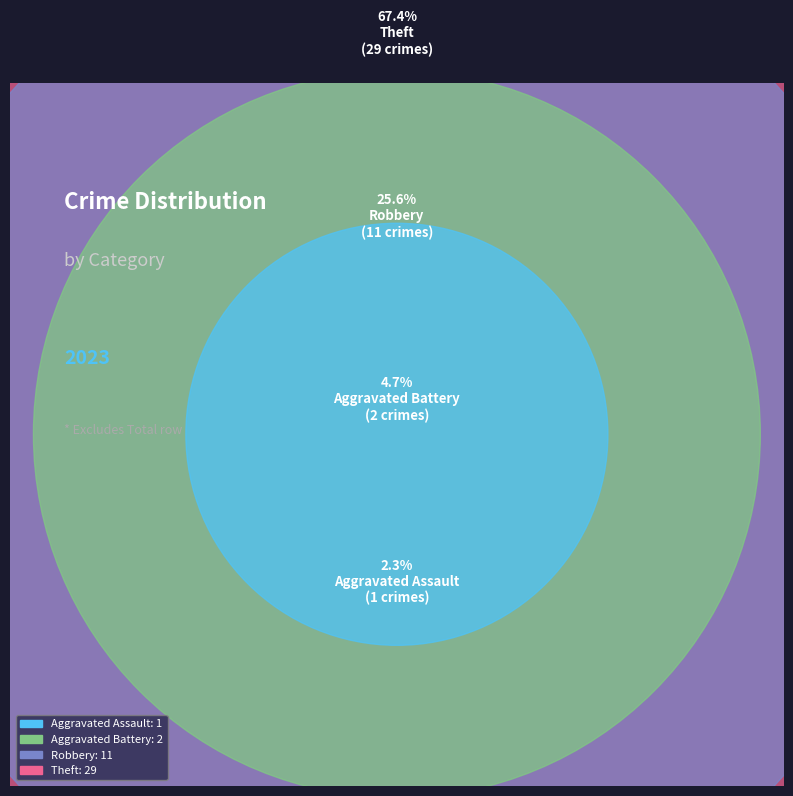

Which has a higher value, Theft or Robbery?

Theft